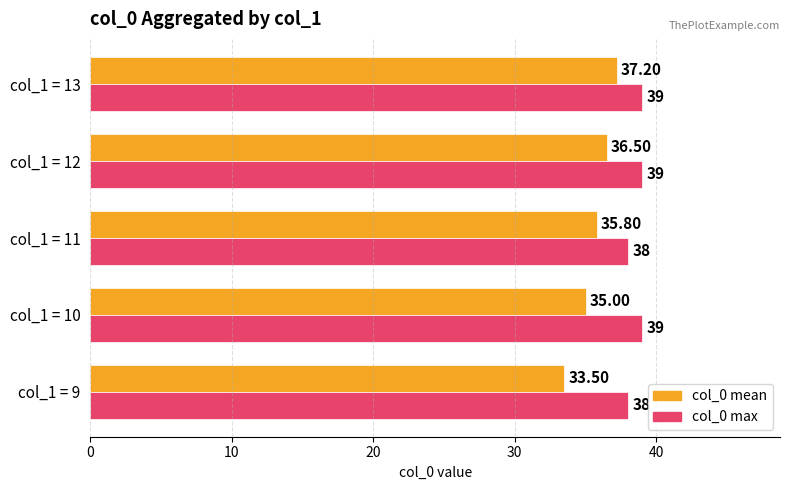

List the series in order of their overall mean, highest first.

col_0 max, col_0 mean